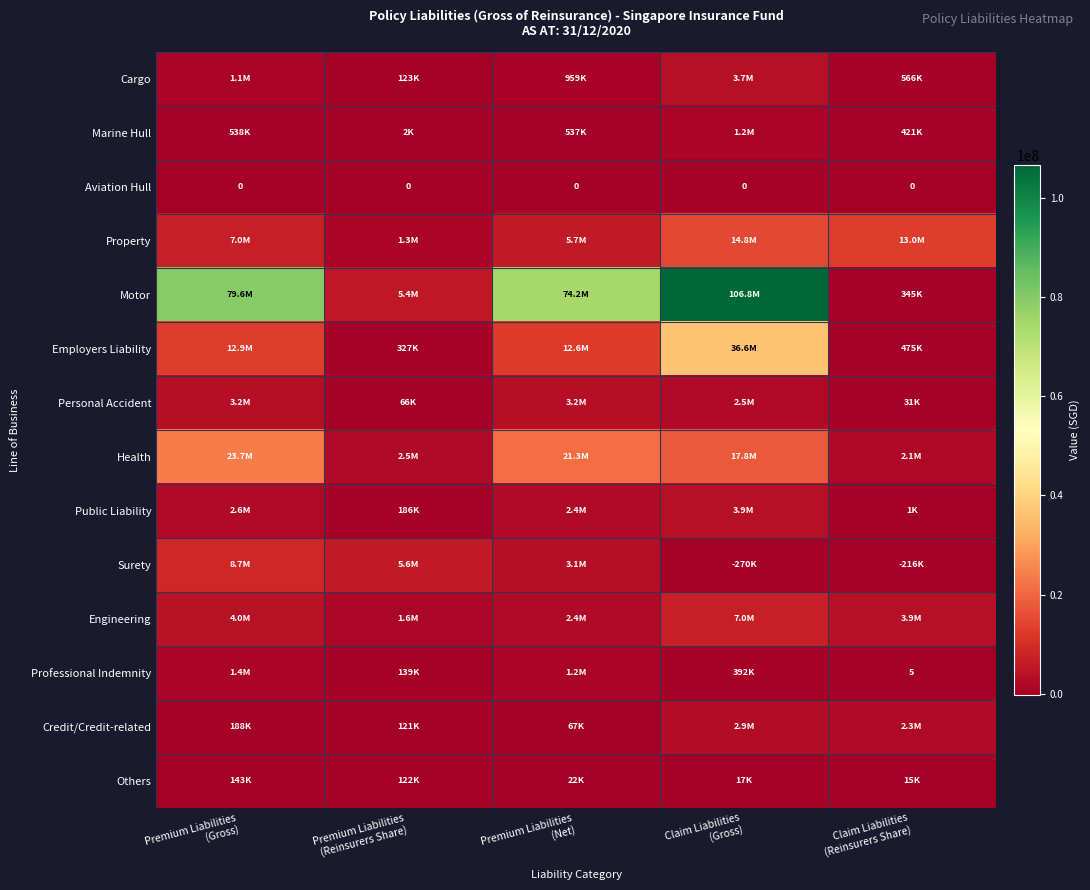

What is the maximum value shown in the chart?

106761915